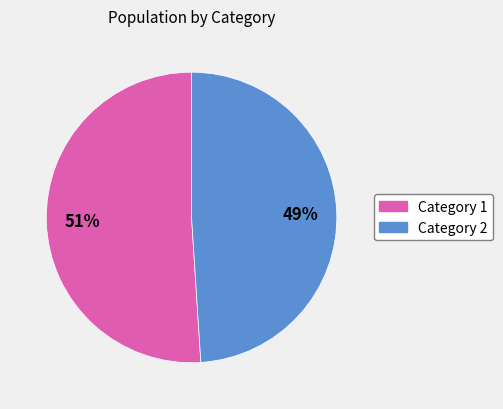

To the nearest percent, what is the difference between the largest and smallest slice percentages?

2%